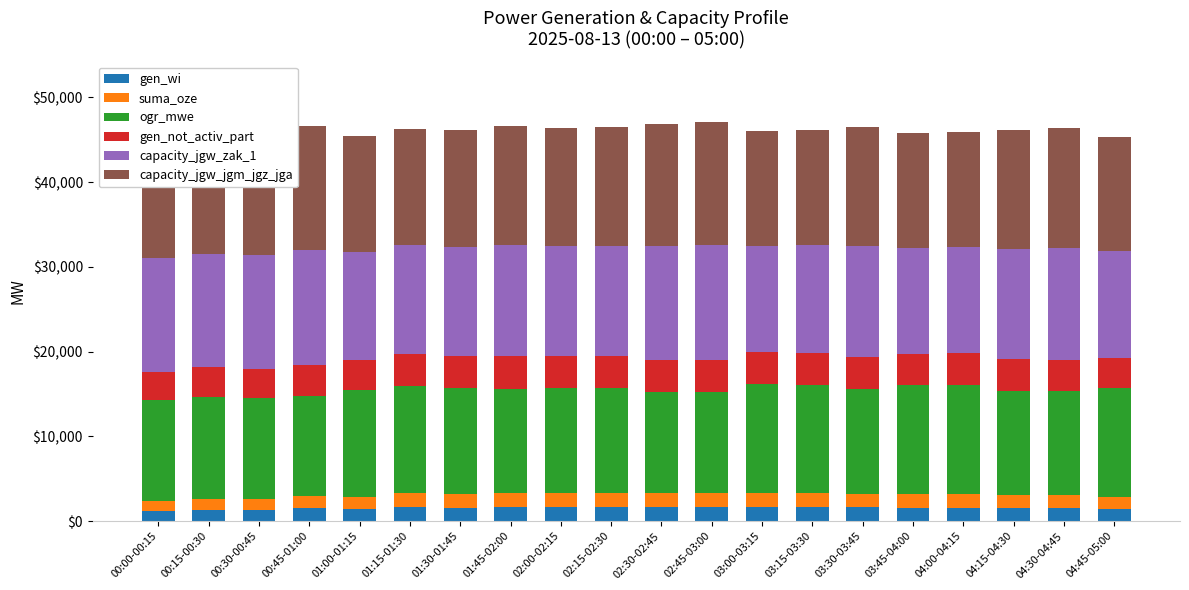

What is the total value across all series at 00:45-01:00?

46596